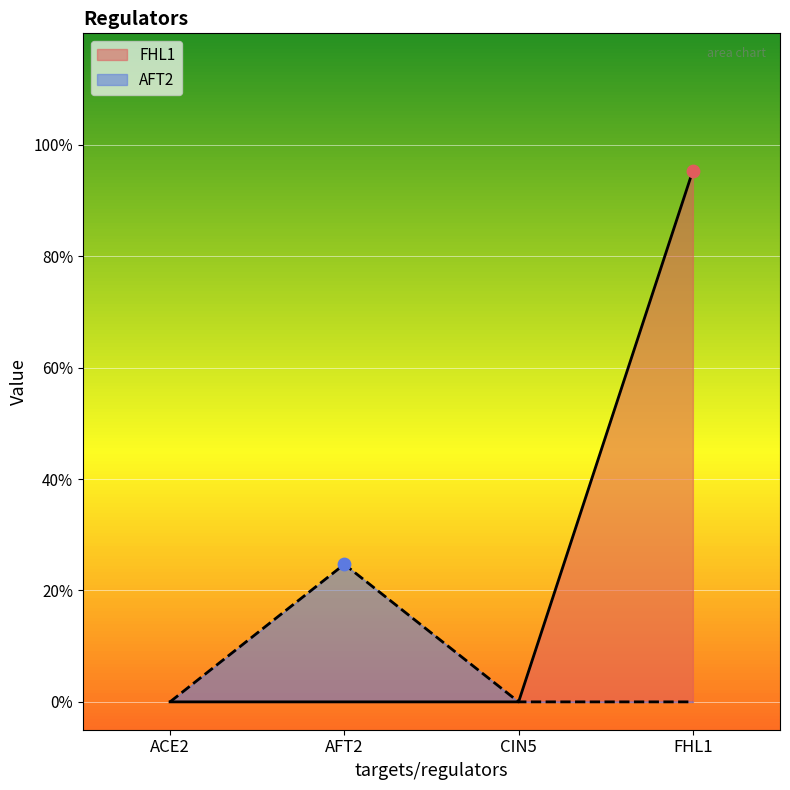

At how many categories does at least one series exceed 0?

2